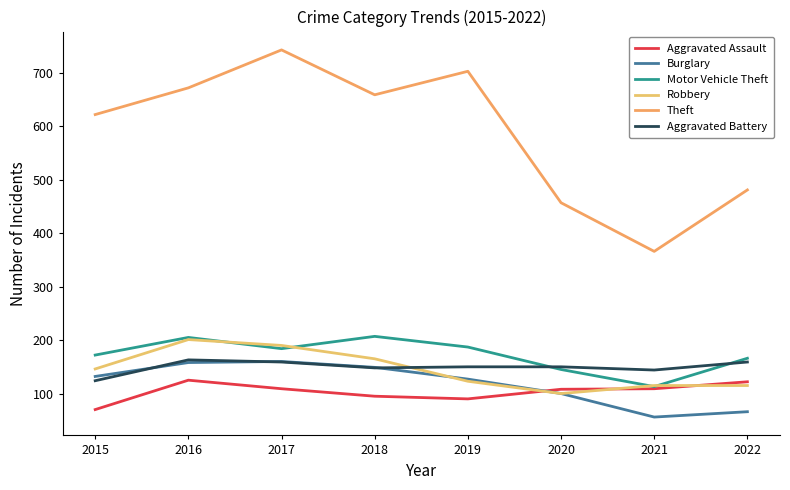

True or false: Aggravated Assault and Burglary intersect in this chart.

True